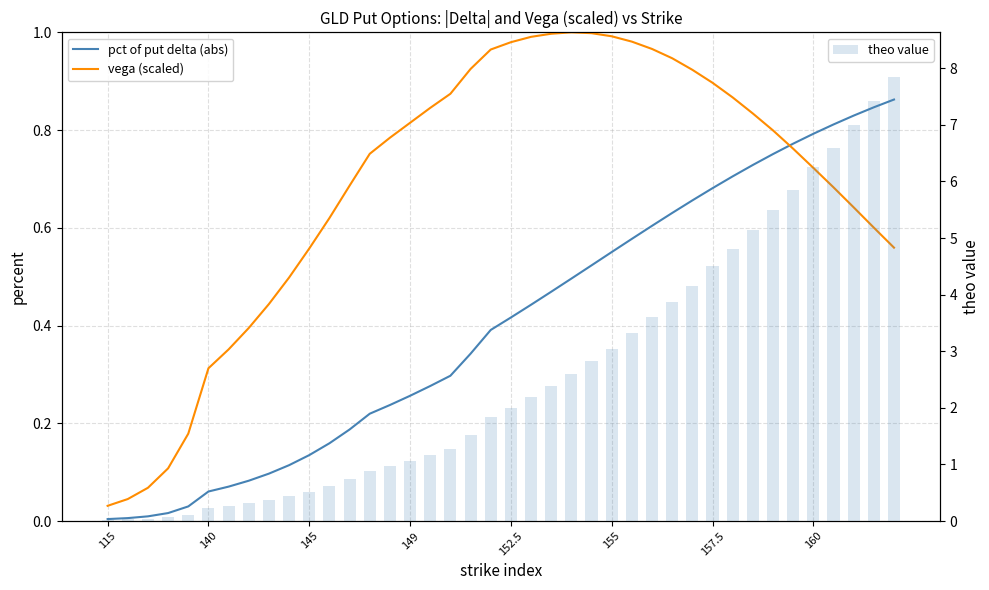

True or false: pct of put delta (abs) has a value of 0.1 at 8.

True